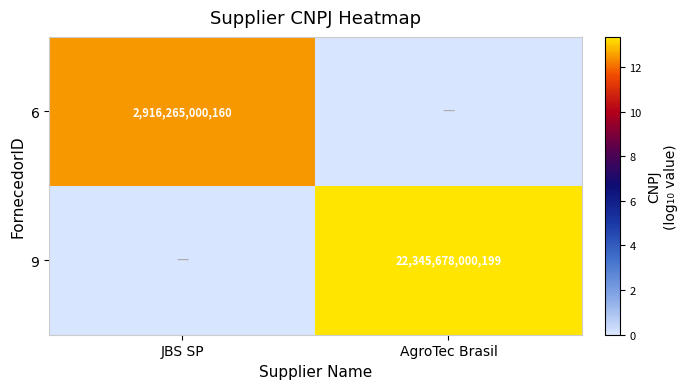

True or false: 9 has a value of 22345678000199 at AgroTec Brasil.

True